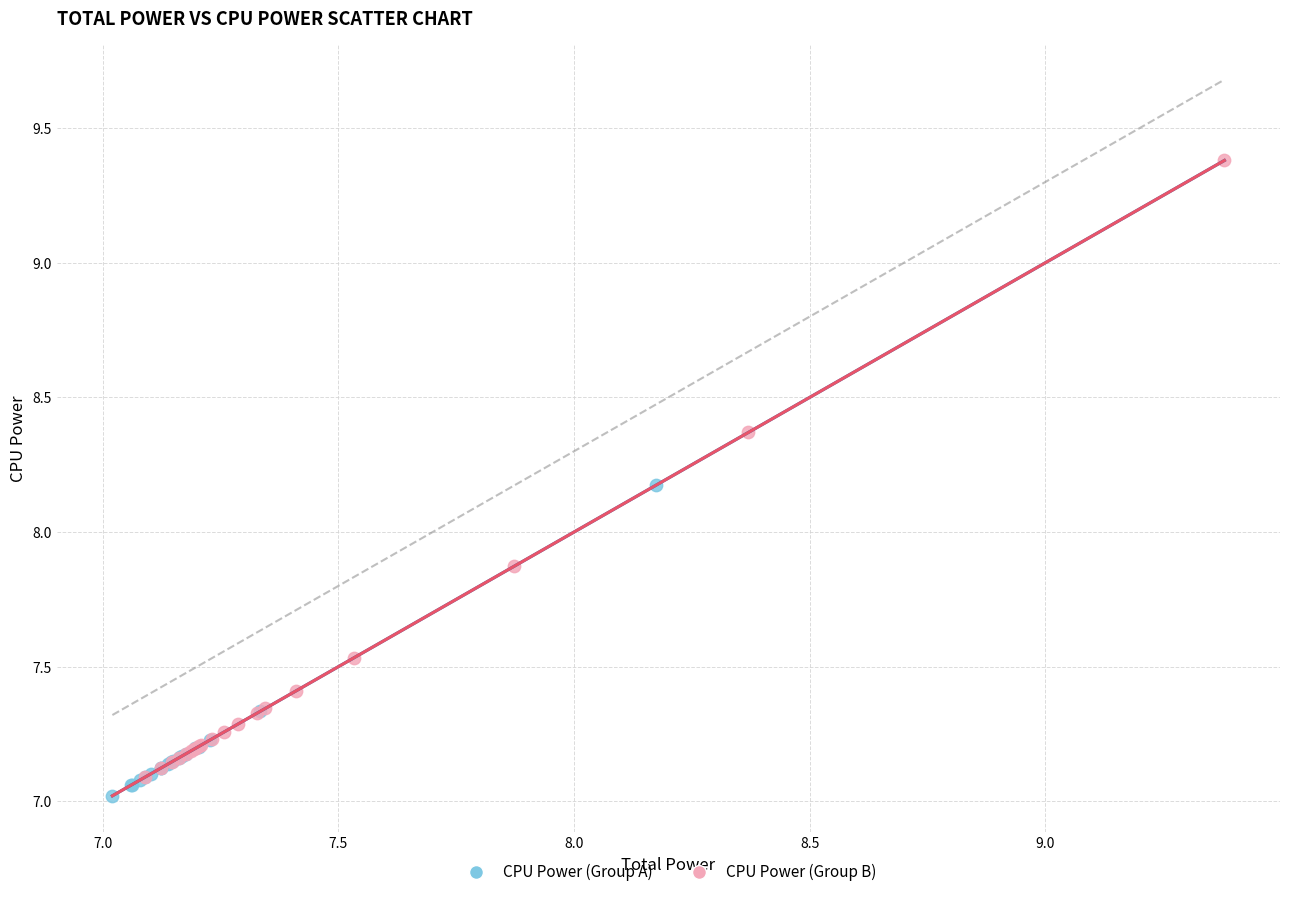

Which series reaches the maximum Y coordinate?

CPU Power (Group B)